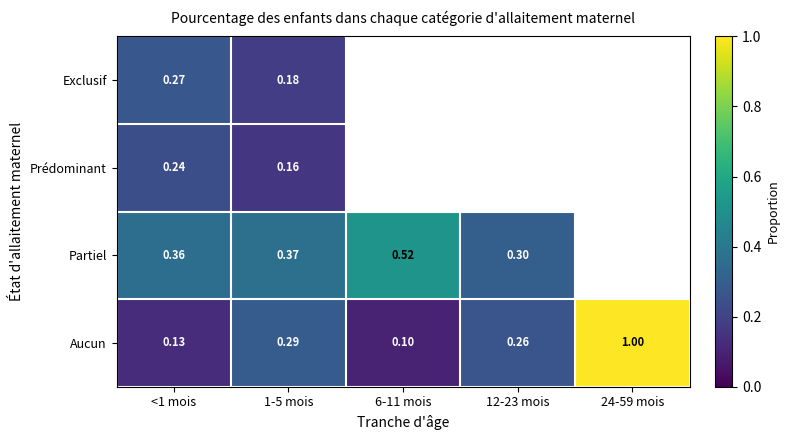

Is the value of Prédominant at <1 mois greater than the value of Partiel at <1 mois?

No